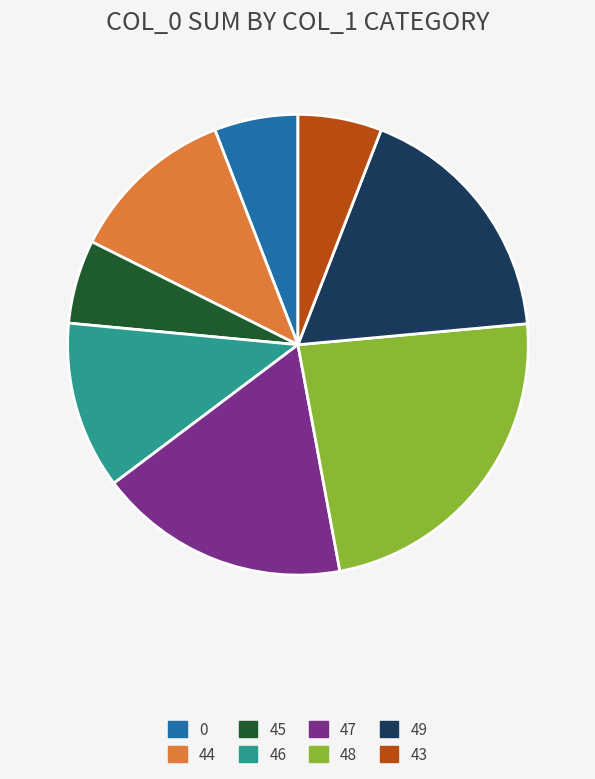

How many segments does this pie chart have?

8